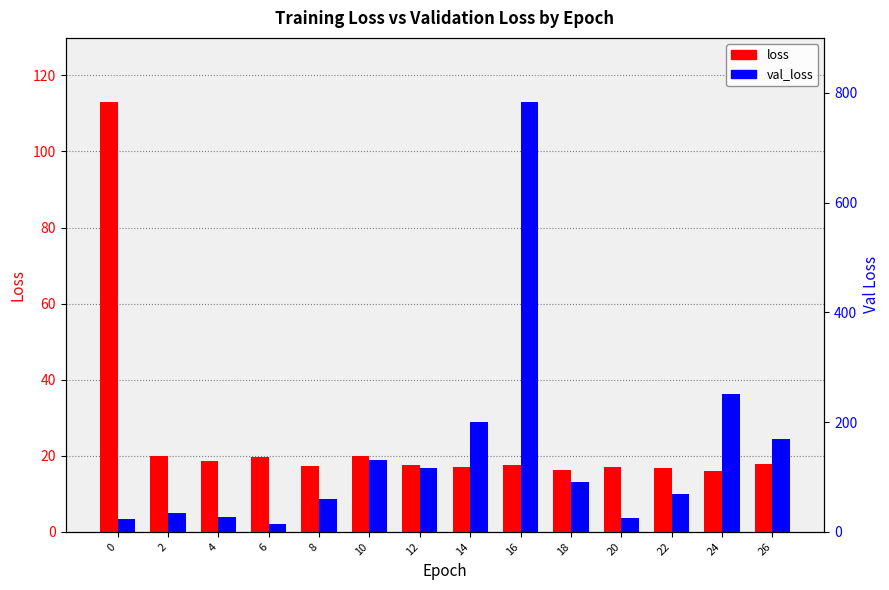

What is the minimum value for loss?

16.0